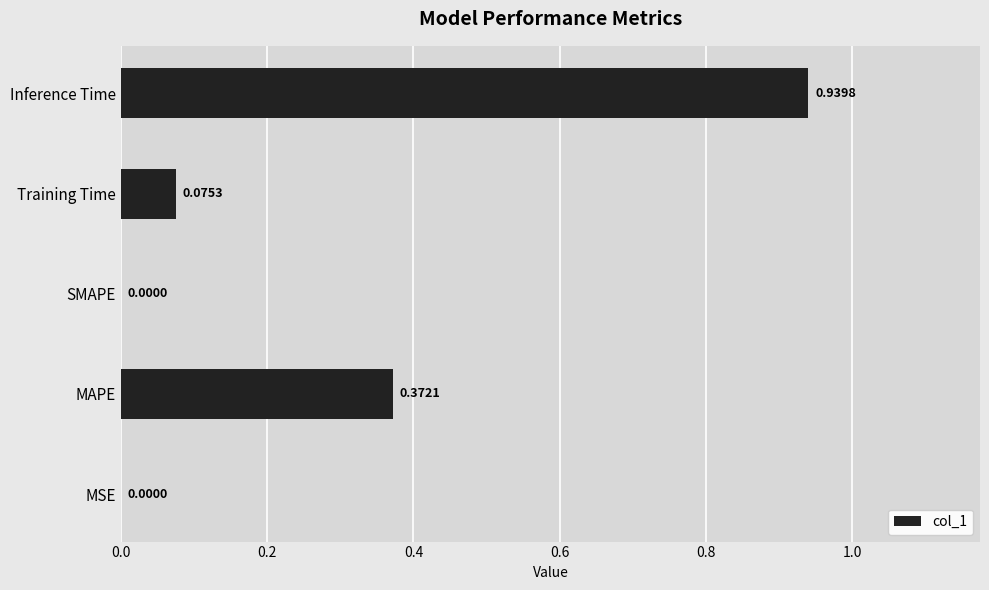

What is the sum of all values?

1.4